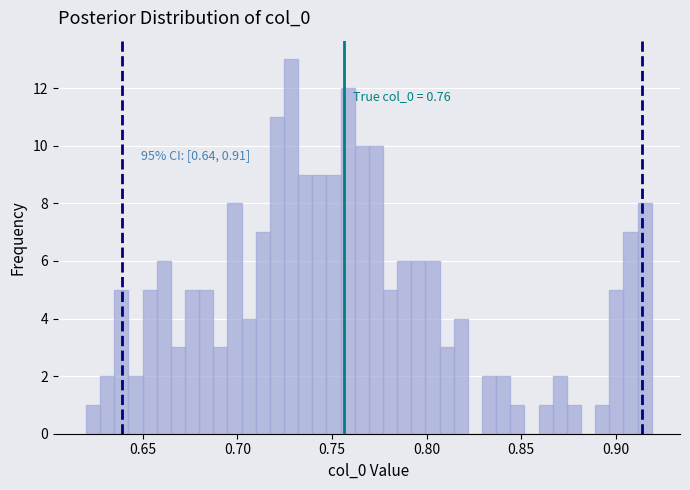

Read against the x-axis, roughly where is the centre of the tallest bar?

0.730